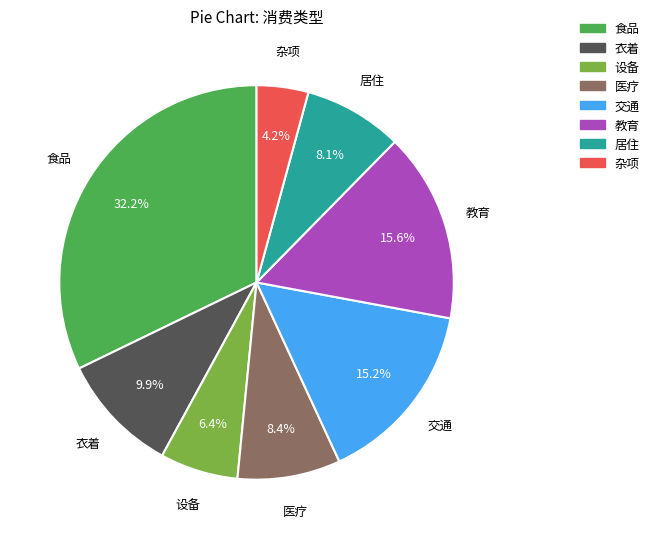

What is the ratio of the value at 居住 to the value at 杂项?

1.9